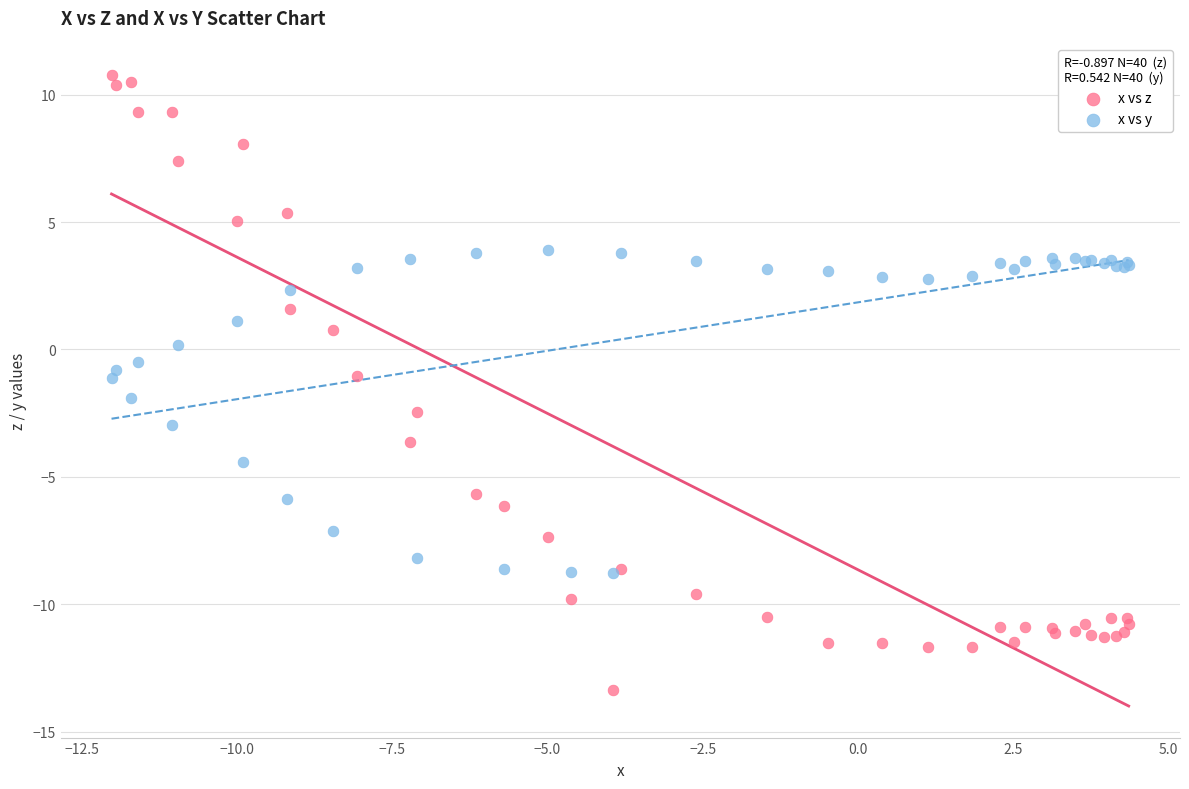

Which series reaches the maximum Y coordinate?

x vs z